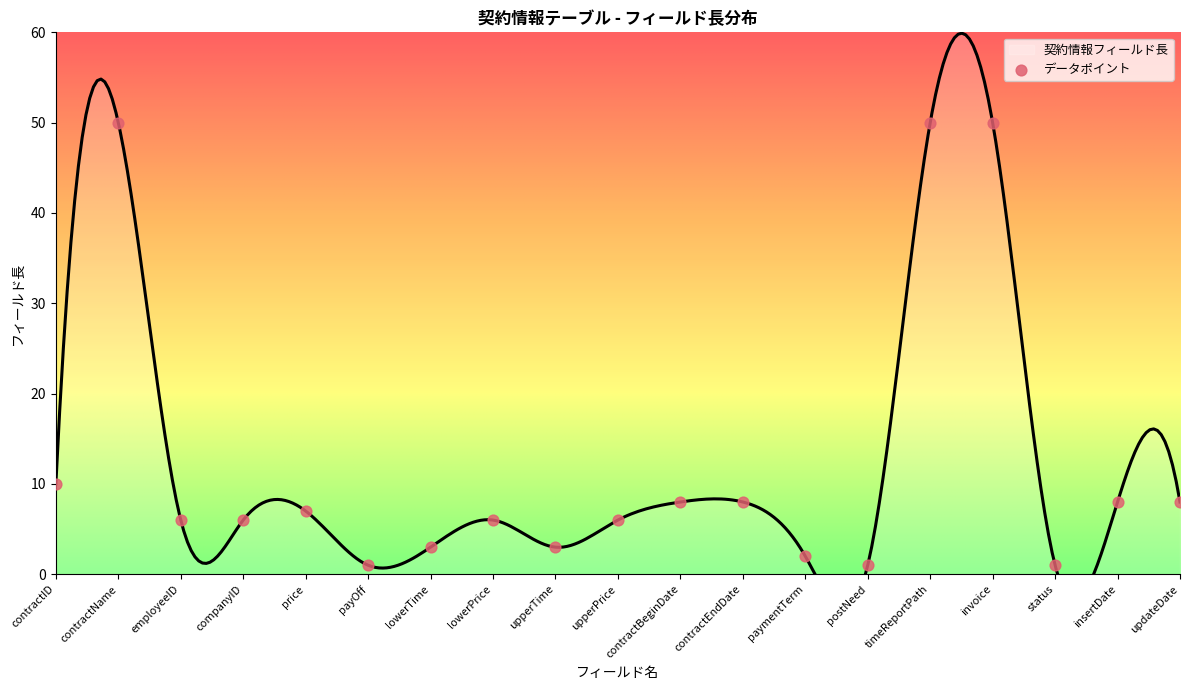

What is the change in value from contractEndDate to timeReportPath?

+42